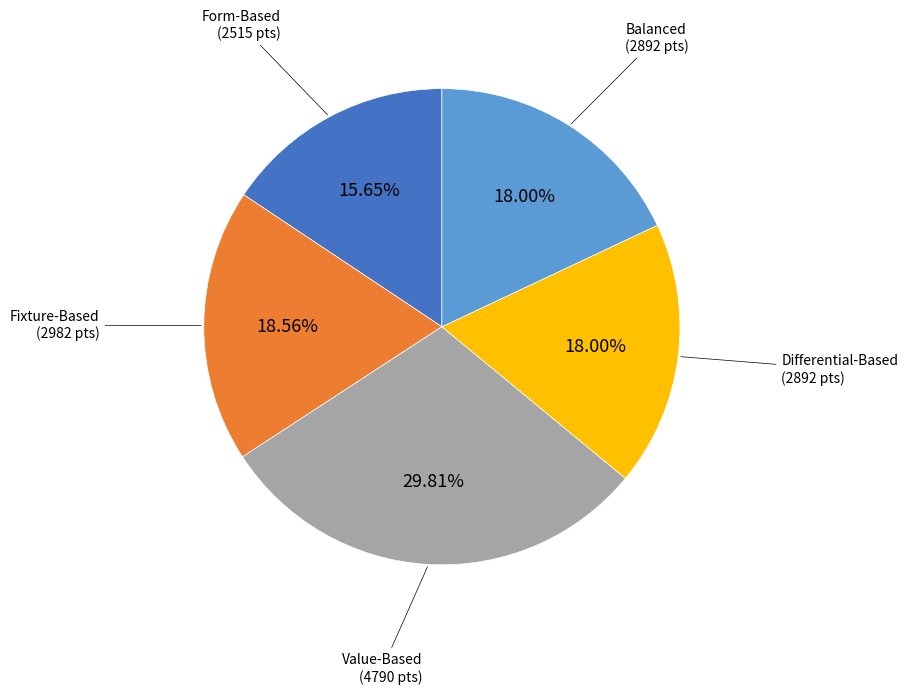

What is the total percentage of Balanced and Form-Based?

33.6%